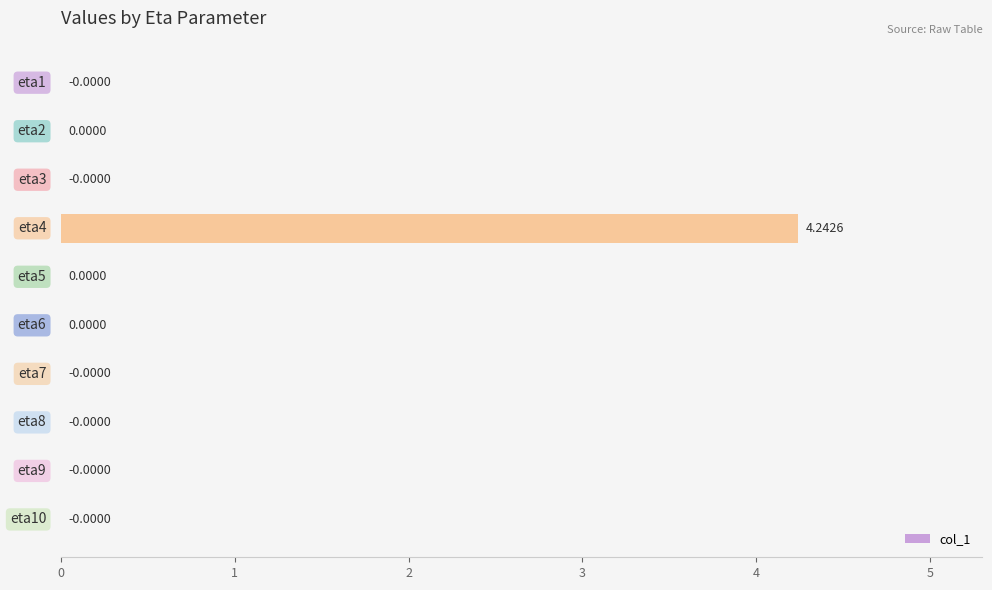

What is the difference between the maximum and minimum values?

4.2